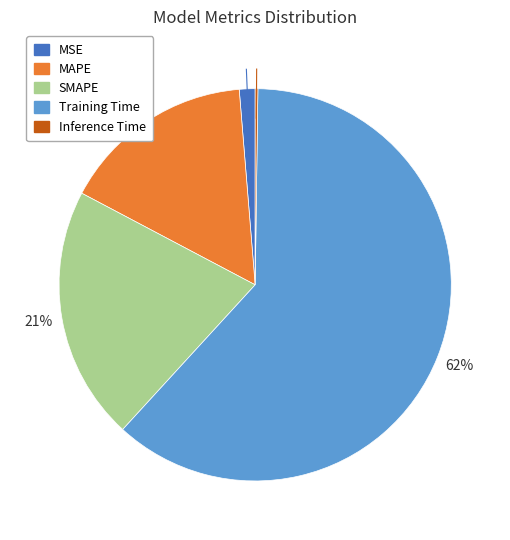

Which slice is the largest?

Training Time